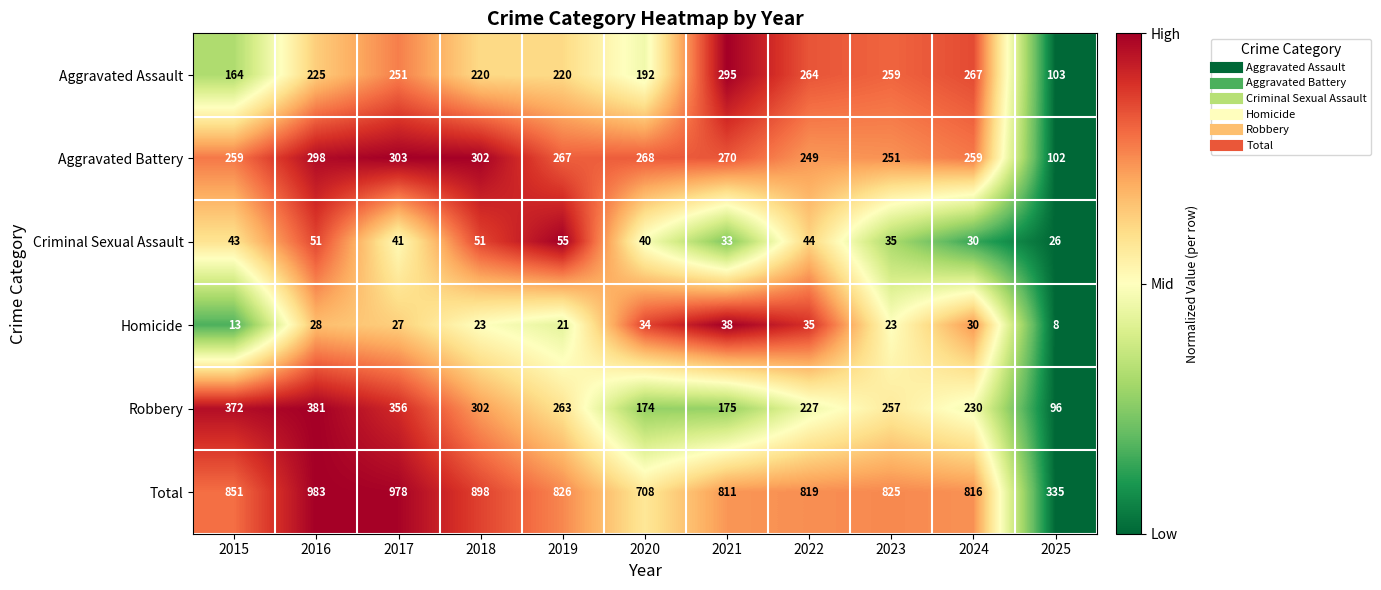

What is the difference between the maximum and minimum values in the Criminal Sexual Assault series?

29